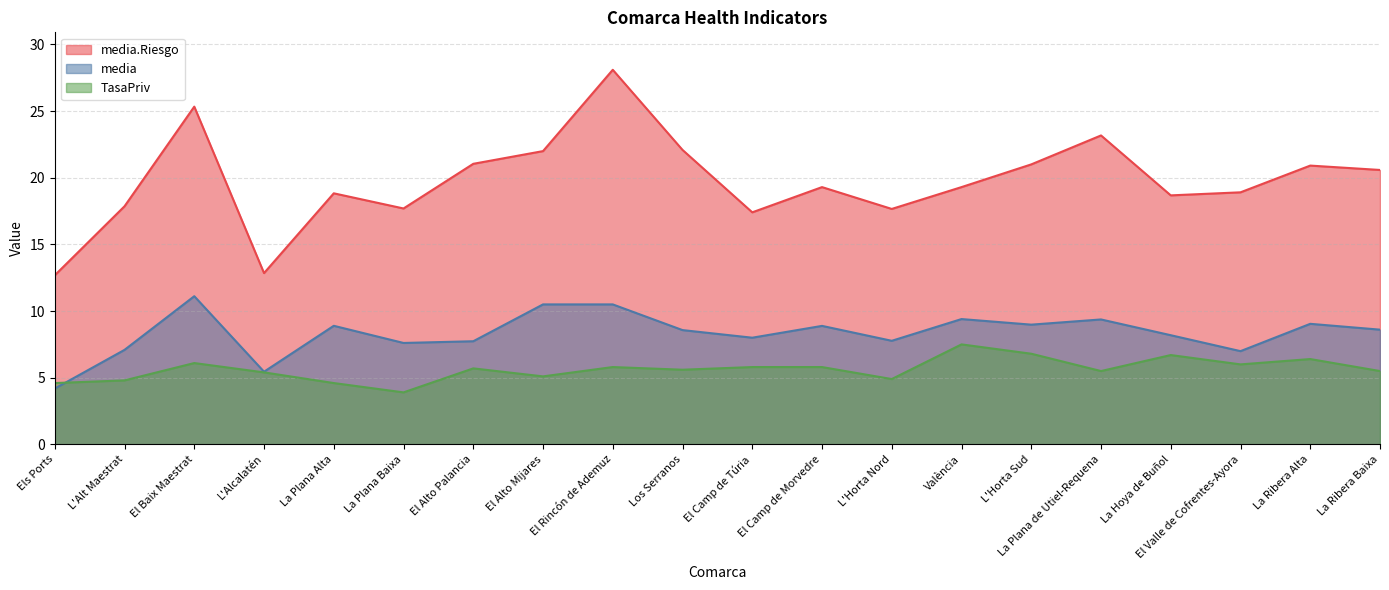

At how many categories does at least one series exceed 11?

20